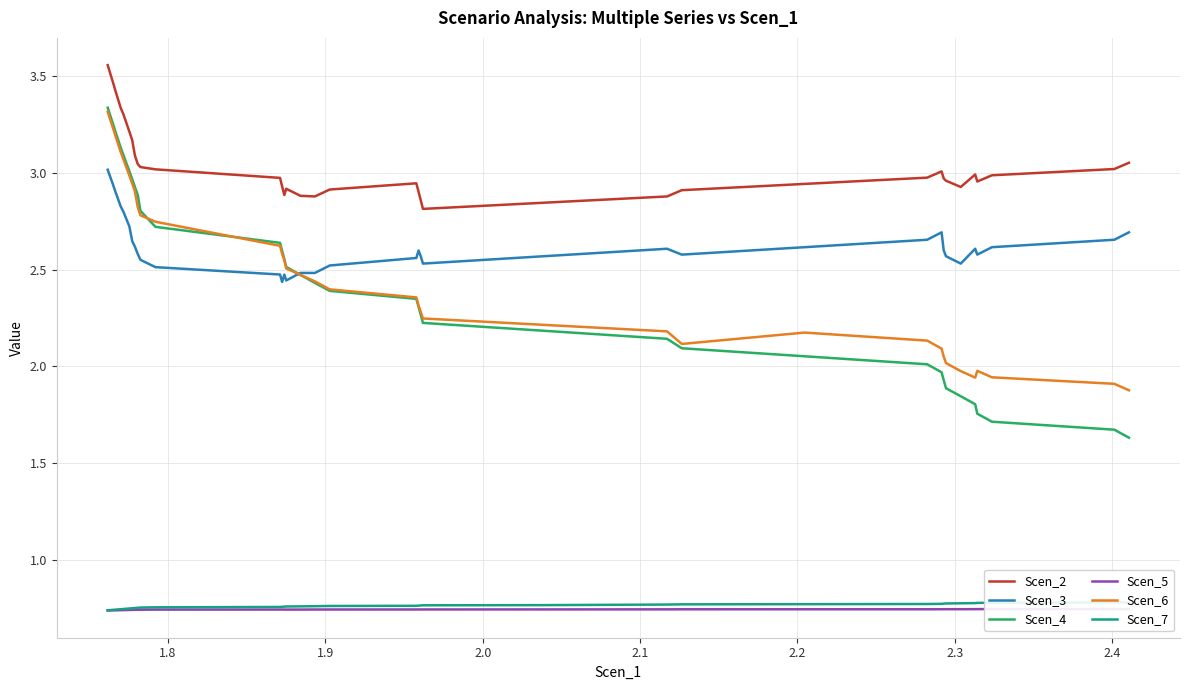

Rank the series by their maximum value, from highest to lowest.

Scen_2, Scen_4, Scen_6, Scen_3, Scen_7, Scen_5